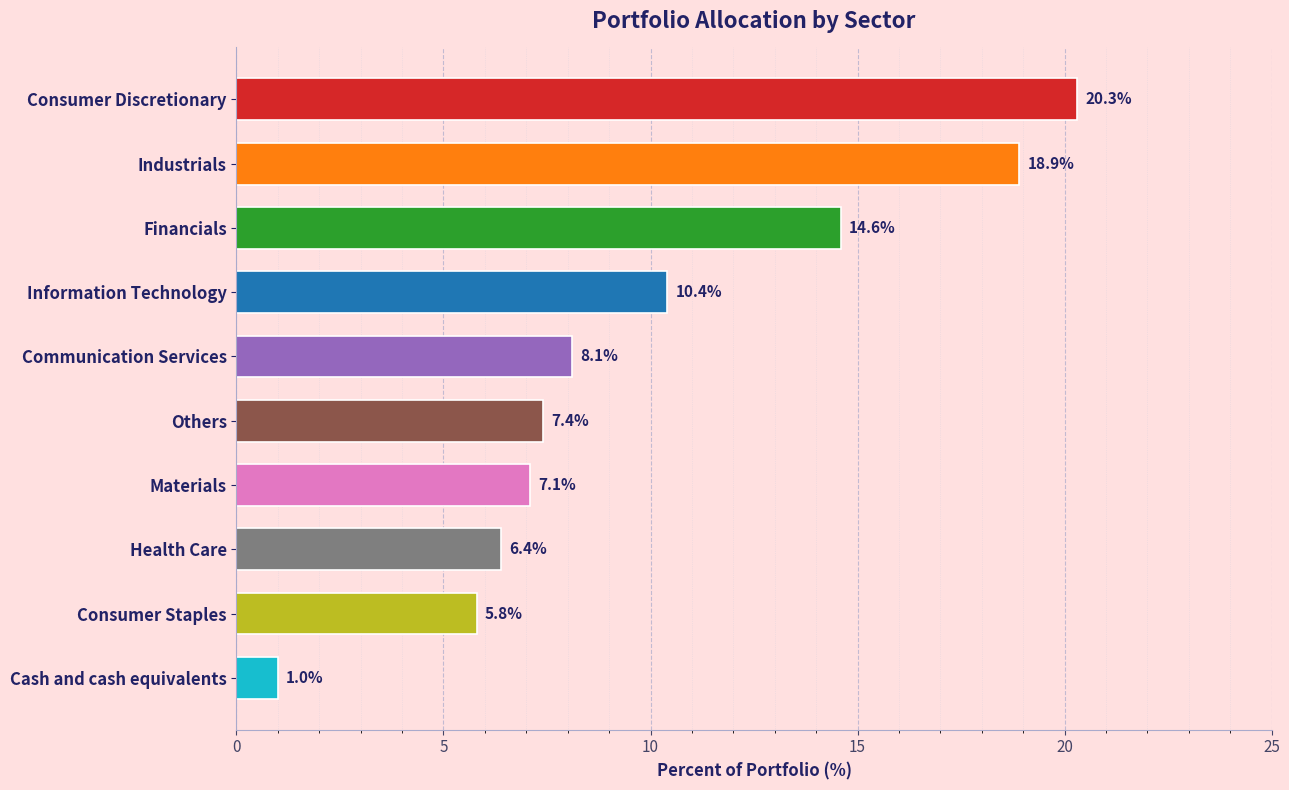

What is the label of the 9th bar from the bottom?

Industrials